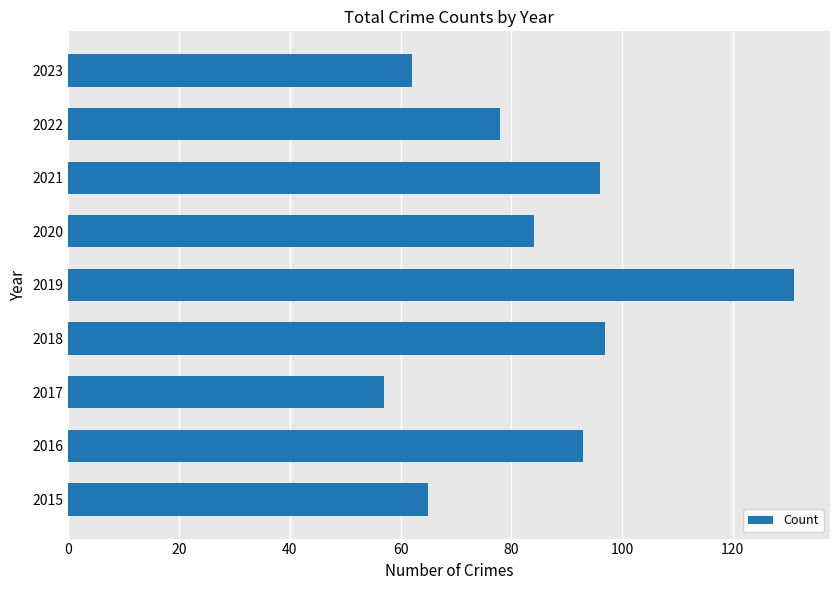

Reading bottom to top, transcribe all the data shown in this chart.

65	93	57	97	131	84	96	78	62